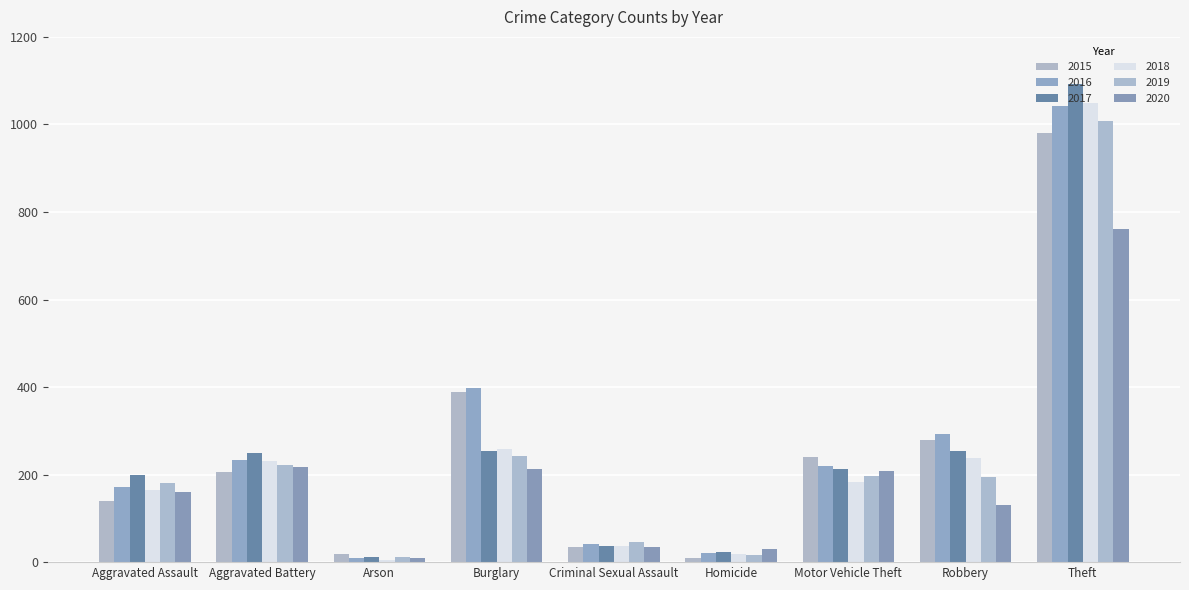

At which category is the sum across all series the highest?

Theft